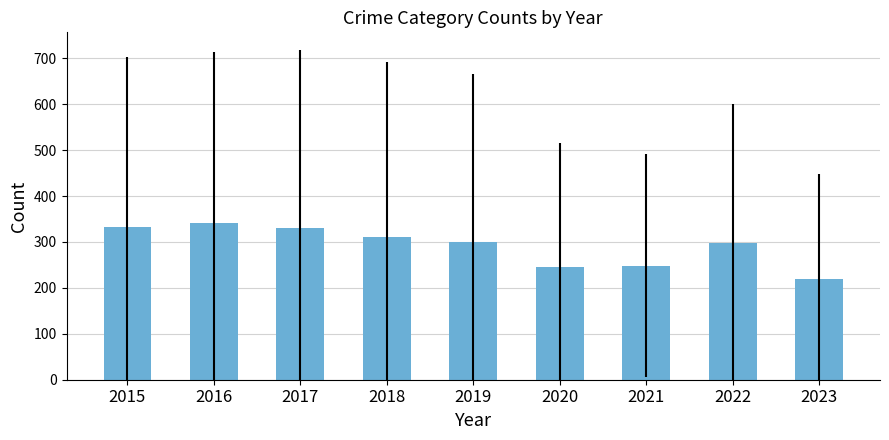

What value does the data have at 2017?

330.3